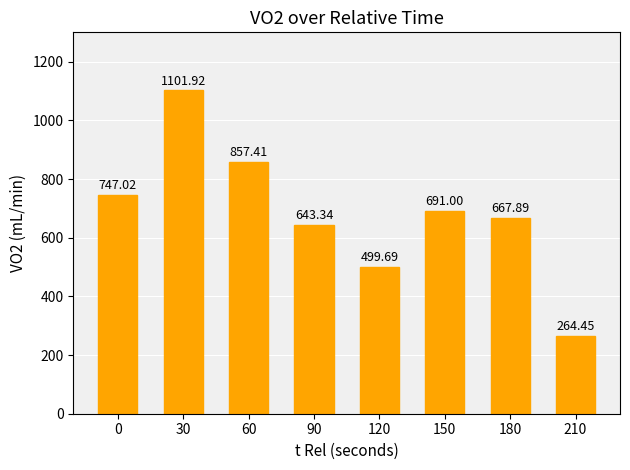

Which category has the highest value across all series?

30